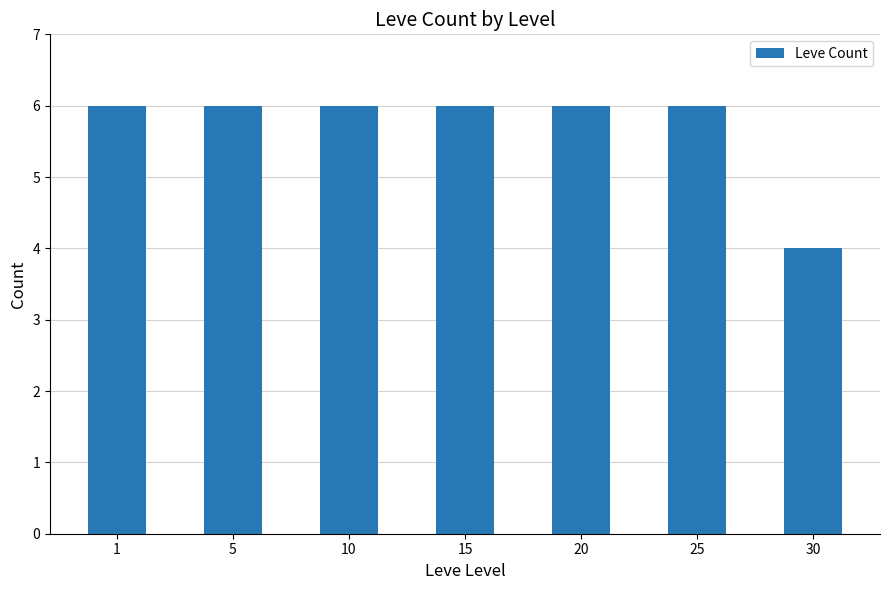

What is the maximum value shown in the chart?

6